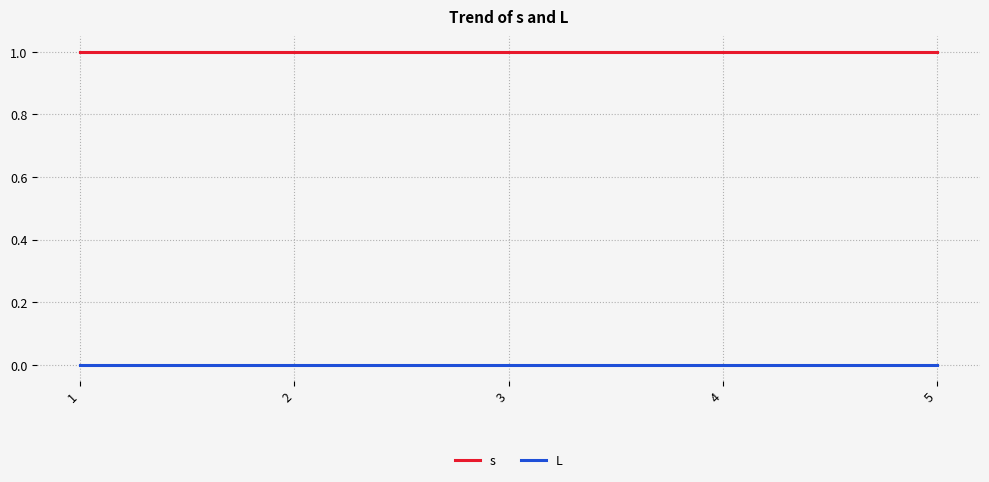

The value of s at 1 is 1. True or false?

True